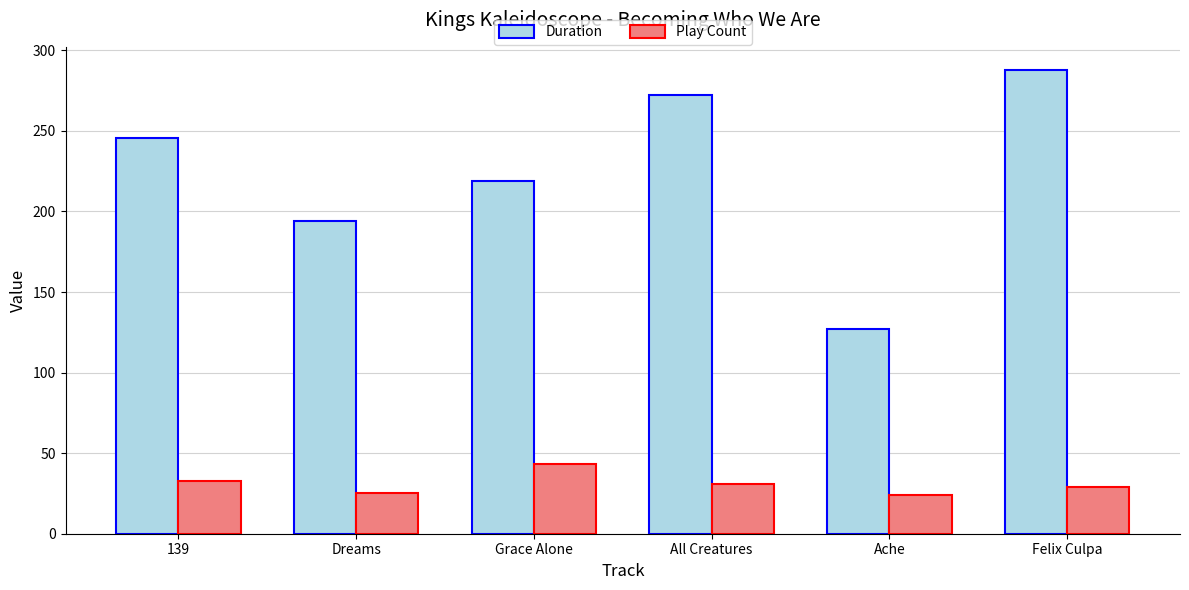

What is the total value across all series at Ache?

151.0